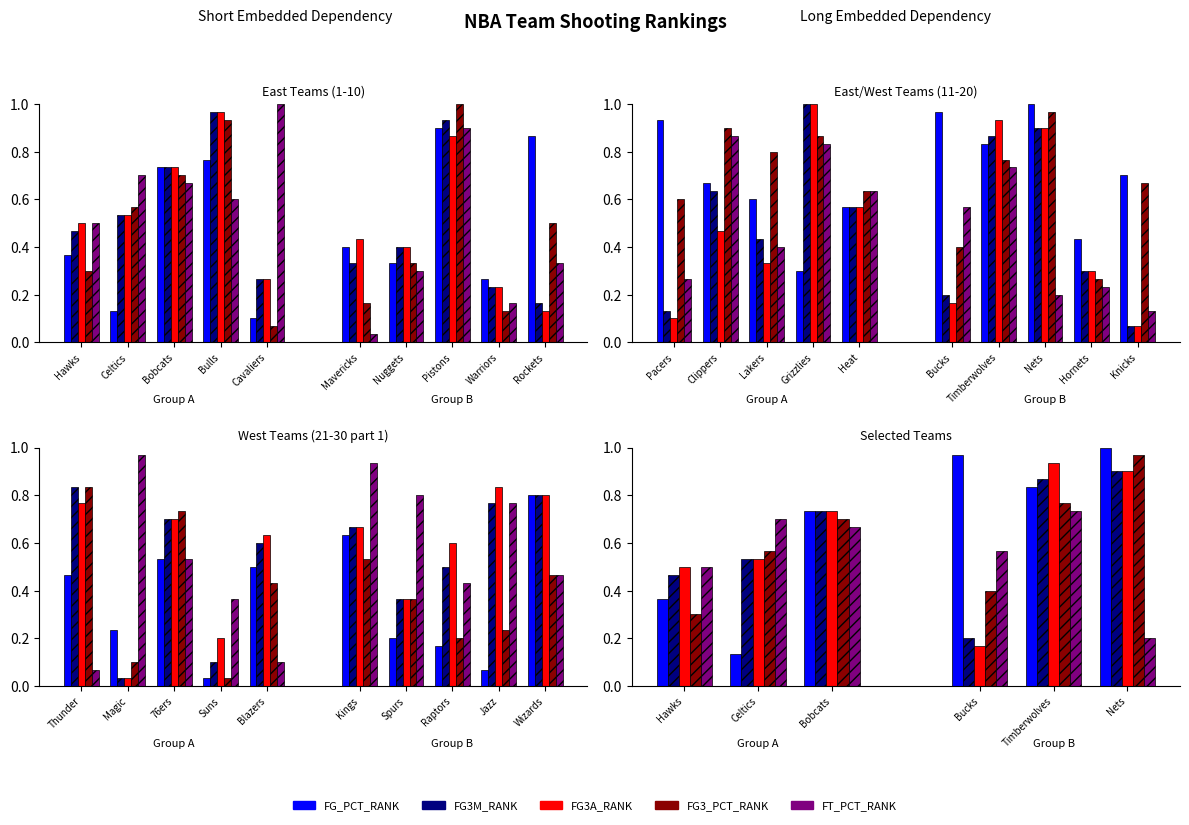

What position from the left is Bobcats?

3